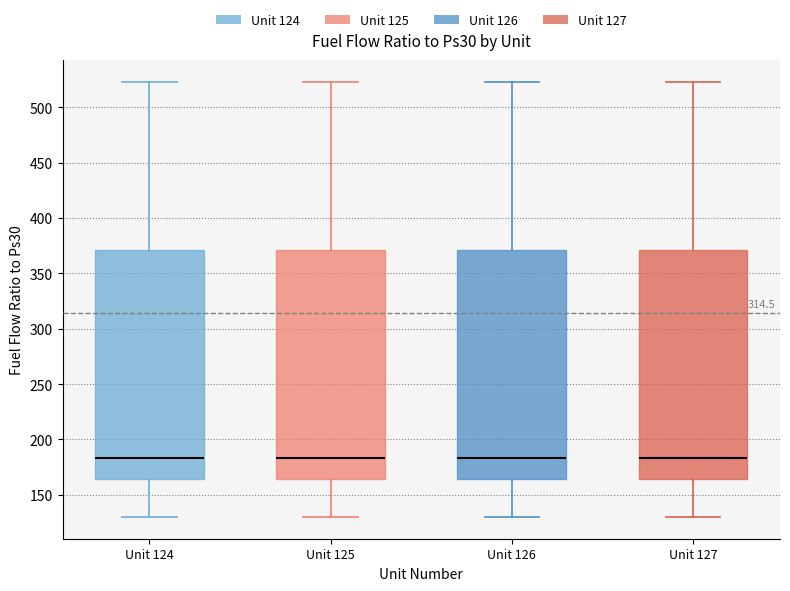

Reading left to right, read every box against the y-axis: the position of its median line, the range the box covers, and the ends of its whiskers. The values are not printed on the chart, so give them approximately, as read against the axis.

Unit 124: median 185, box 165 to 370, whiskers 130 to 525
Unit 125: median 185, box 165 to 370, whiskers 130 to 525
Unit 126: median 185, box 165 to 370, whiskers 130 to 525
Unit 127: median 185, box 165 to 370, whiskers 130 to 525